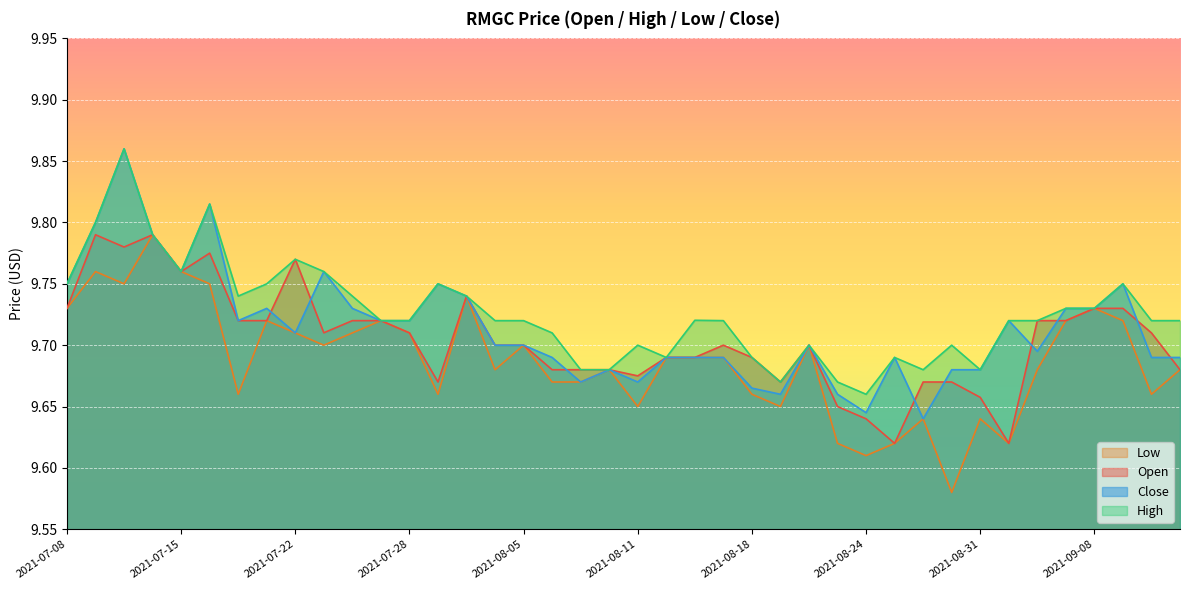

What is the highest value of the open series?

9.8